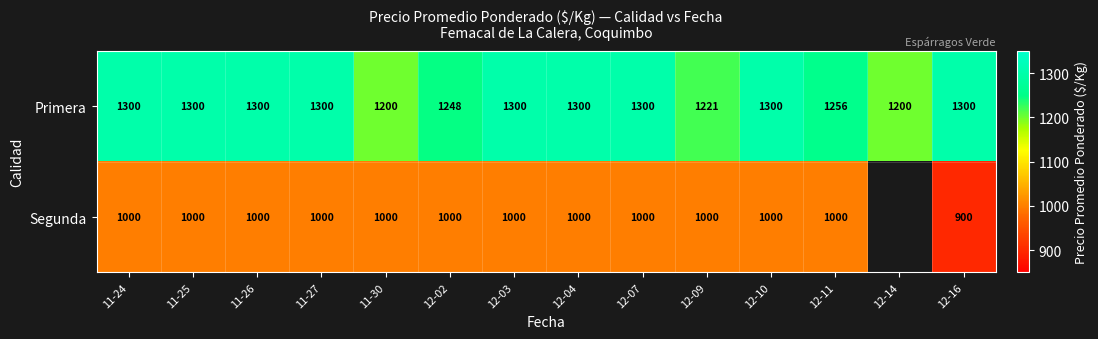

Which series changed the most between 11-30 and 12-03?

Primera